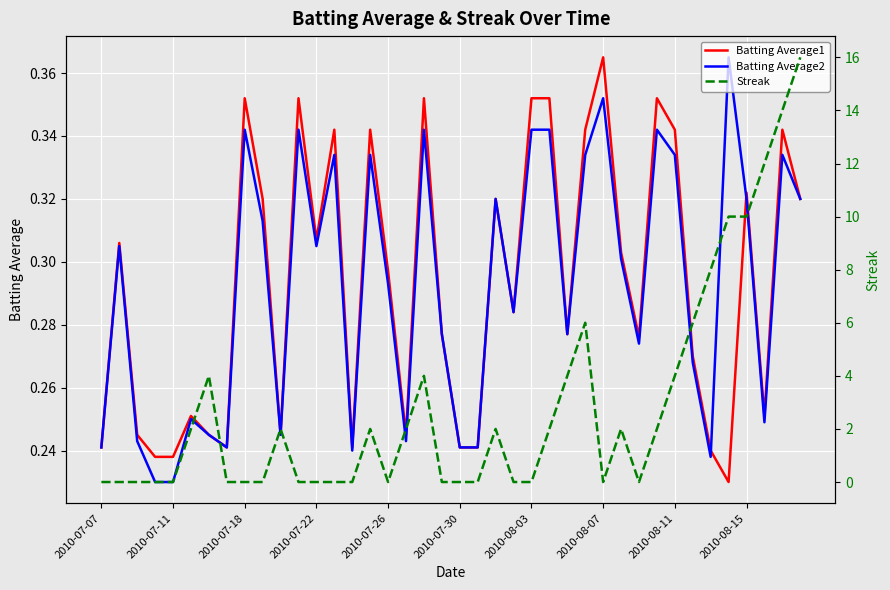

At how many categories does at least one series exceed 13?

2